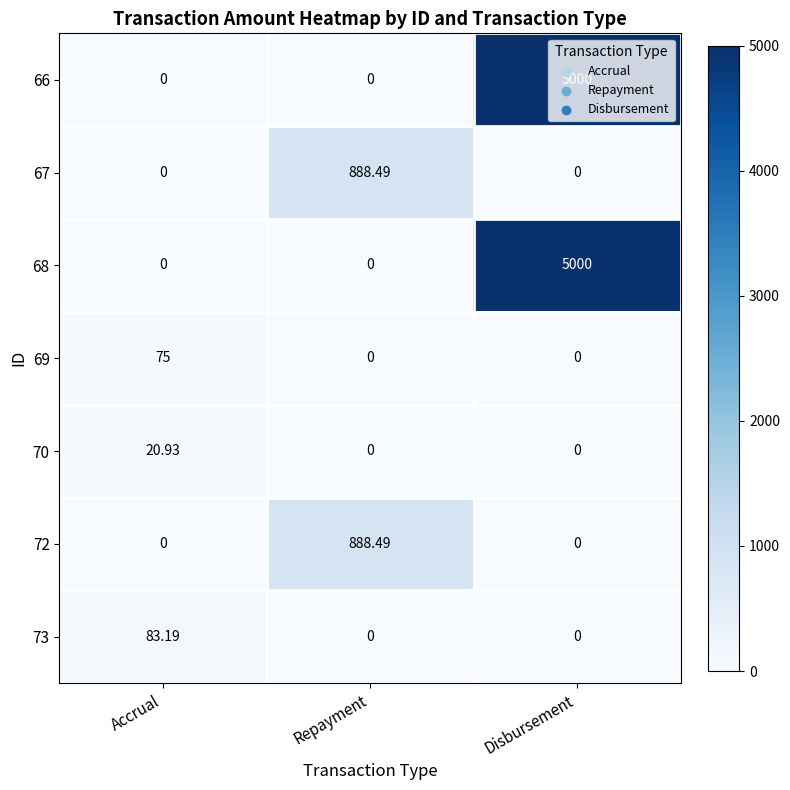

What is the spread (max minus min) of values at Repayment?

888.5